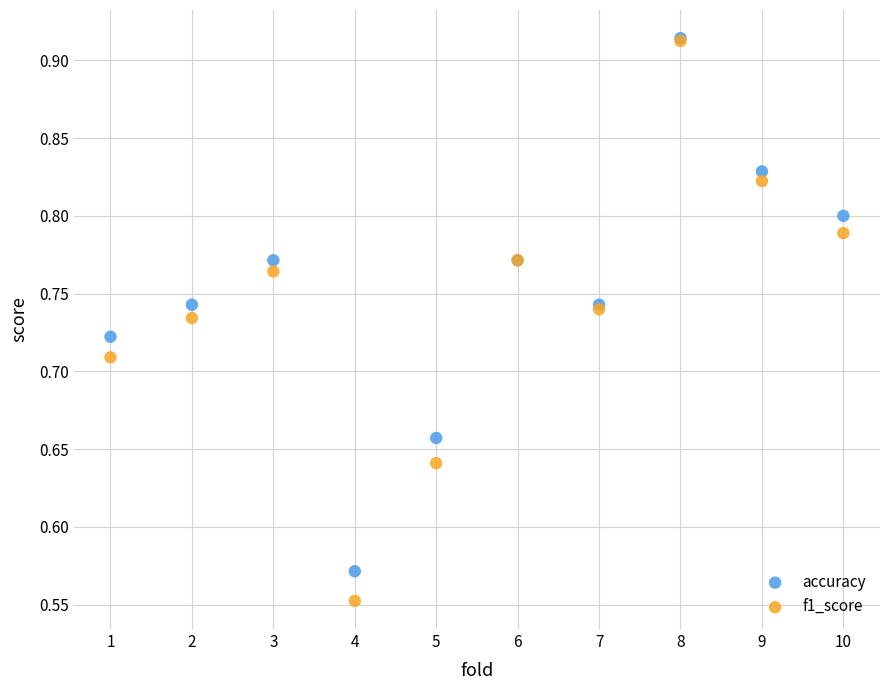

What are all the series names shown in the legend?

accuracy, f1_score